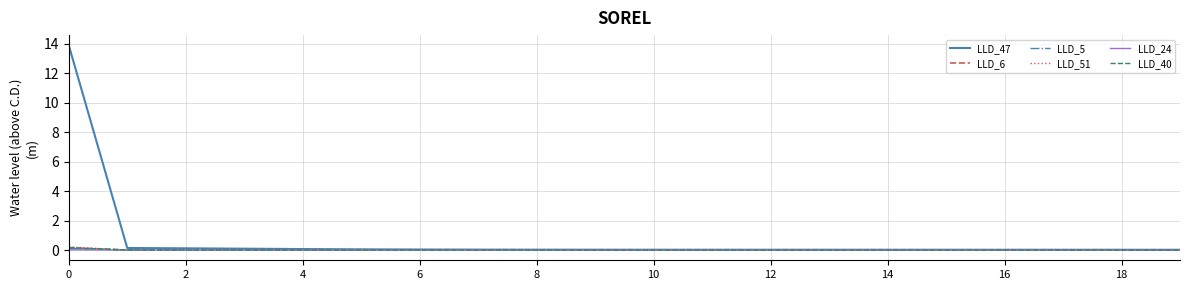

Which series has the widest spread of values?

LLD_47